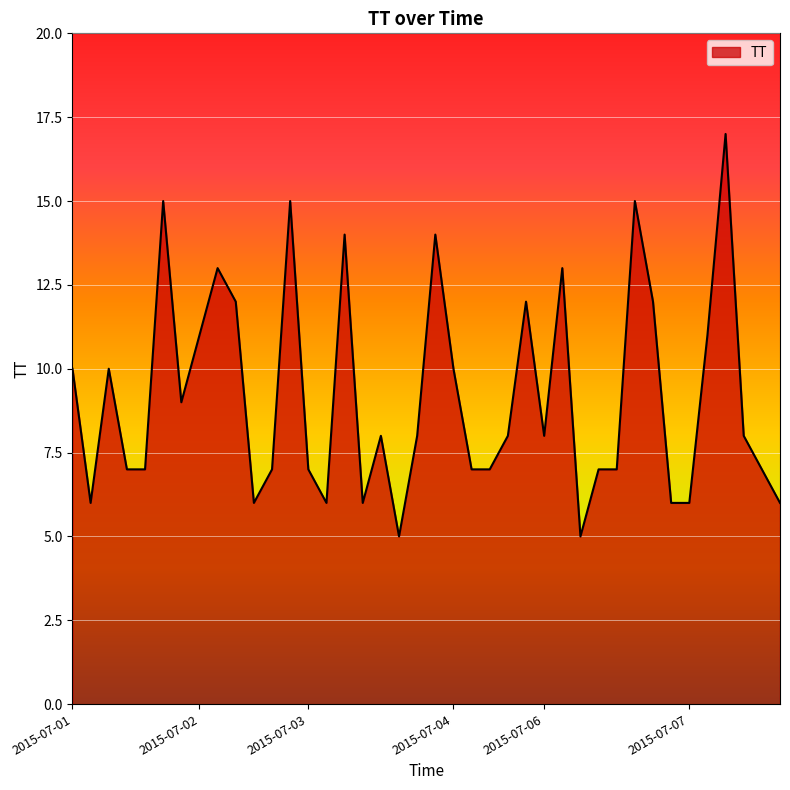

What is the greatest value displayed?

17